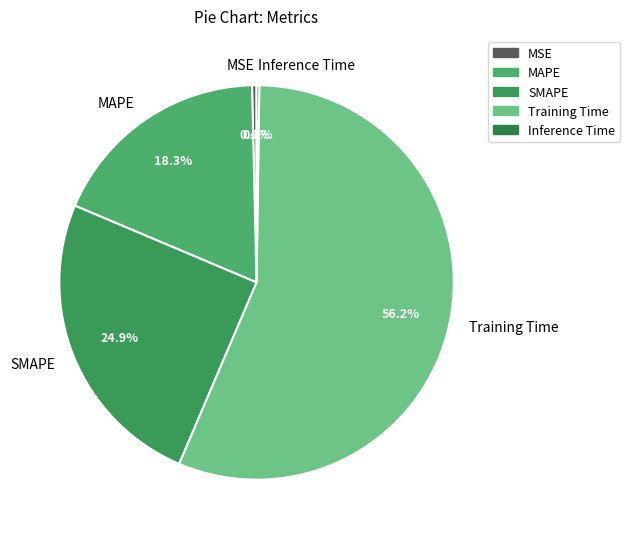

What is the majority slice?

Training Time